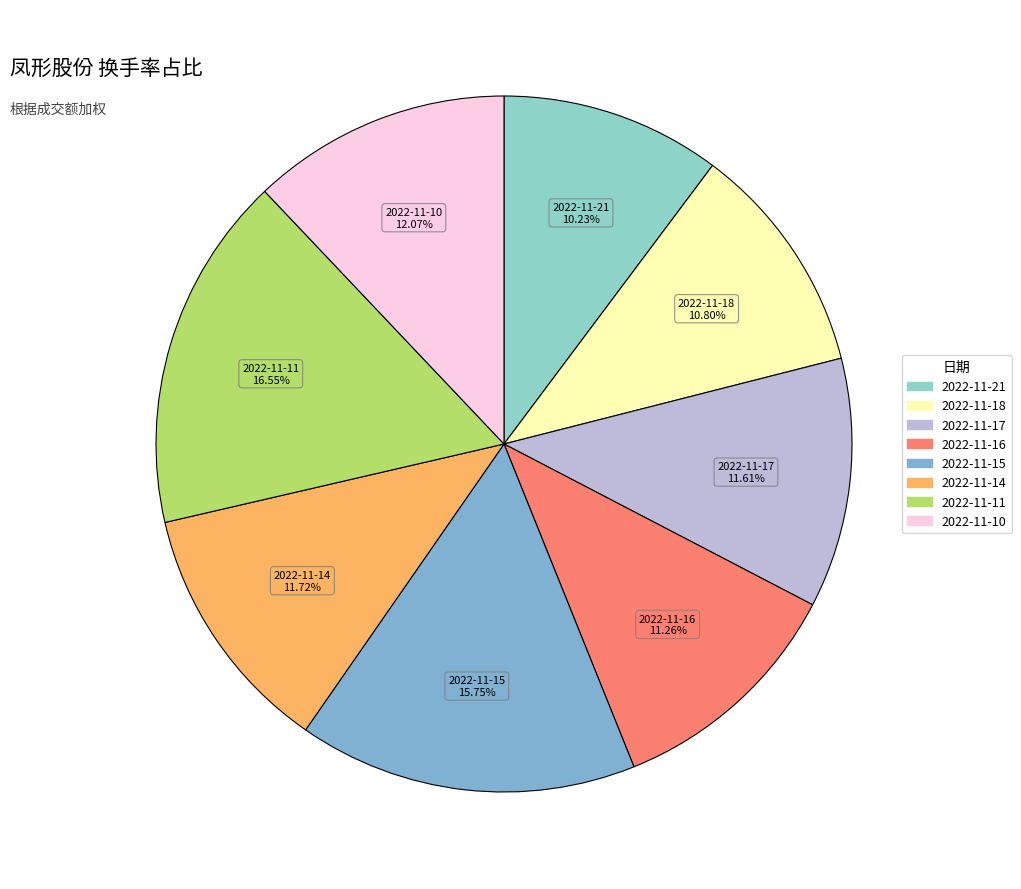

Which category has the biggest portion of the pie?

2022-11-11